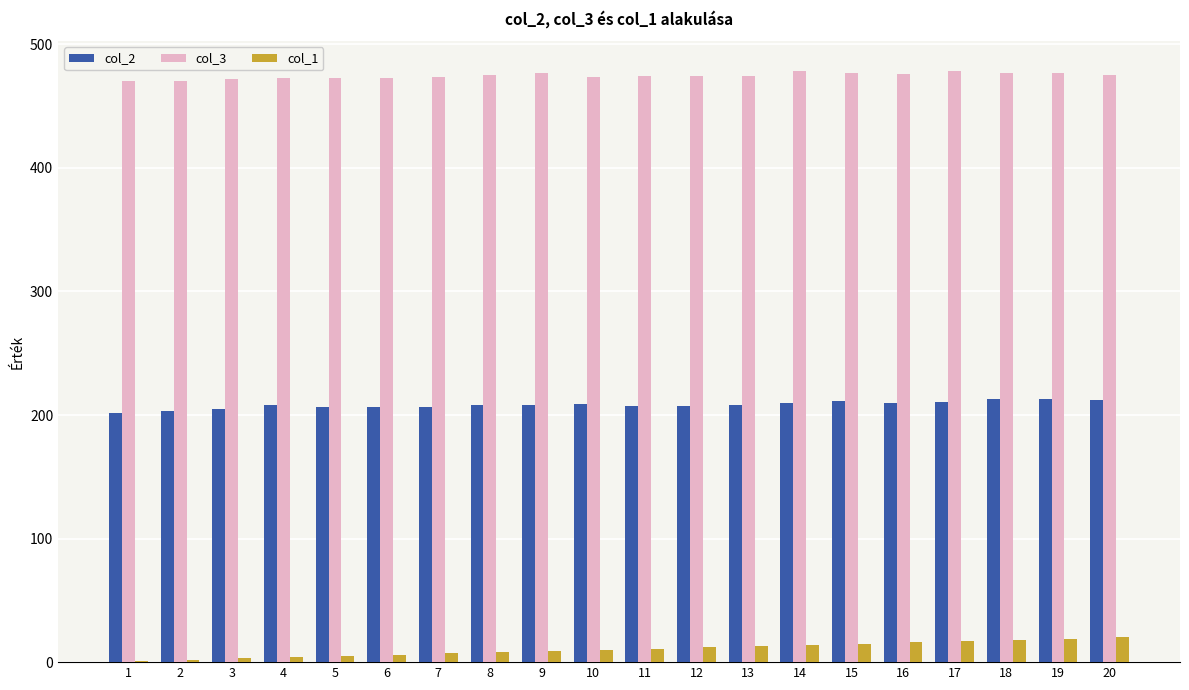

Is the value of col_3 at 5 greater than the value of col_1 at 8?

Yes